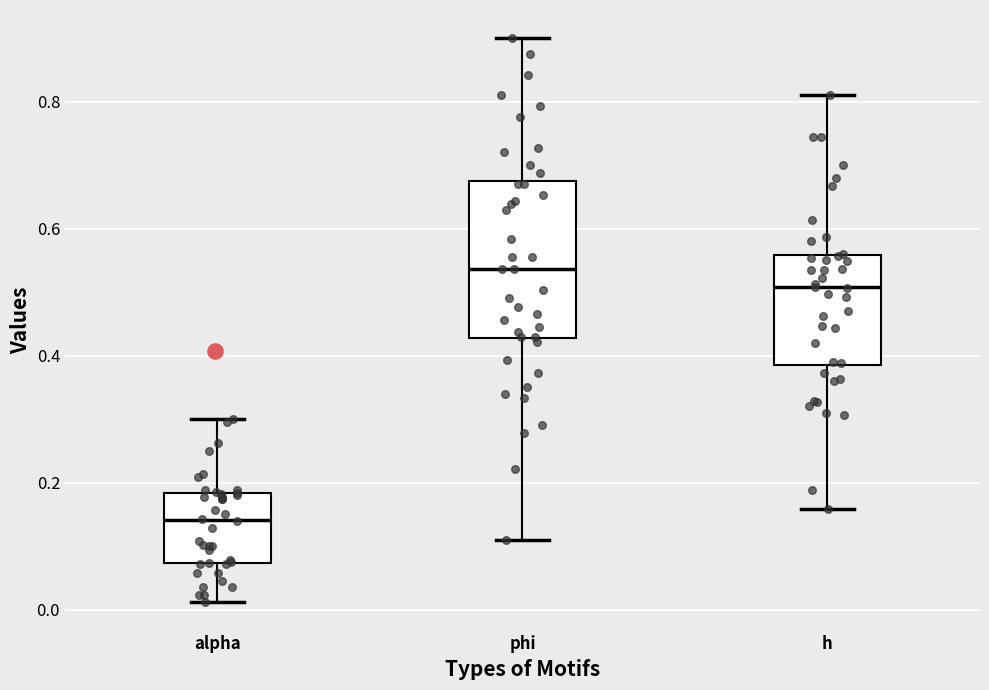

Reading left to right, read every box against the y-axis: the position of its median line, the range the box covers, and the ends of its whiskers. The values are not printed on the chart, so give them approximately, as read against the axis.

alpha: median 0.14, box 0.08 to 0.18, whiskers 0.02 to 0.30
phi: median 0.54, box 0.42 to 0.68, whiskers 0.10 to 0.90
h: median 0.50, box 0.38 to 0.56, whiskers 0.16 to 0.82